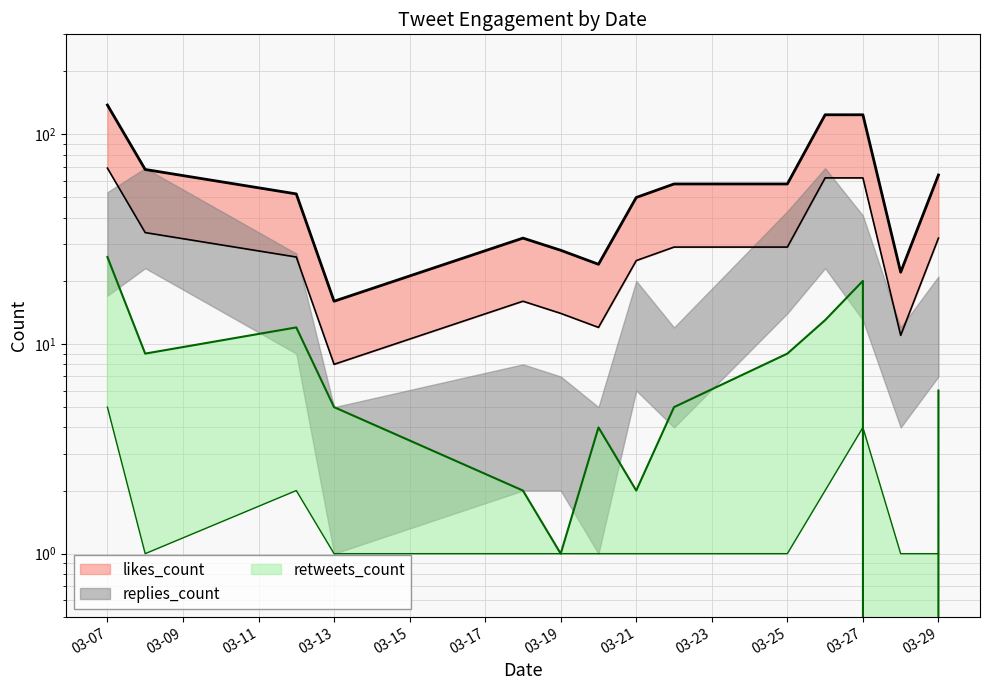

How many interior local peaks does the likes_upper series have?

1